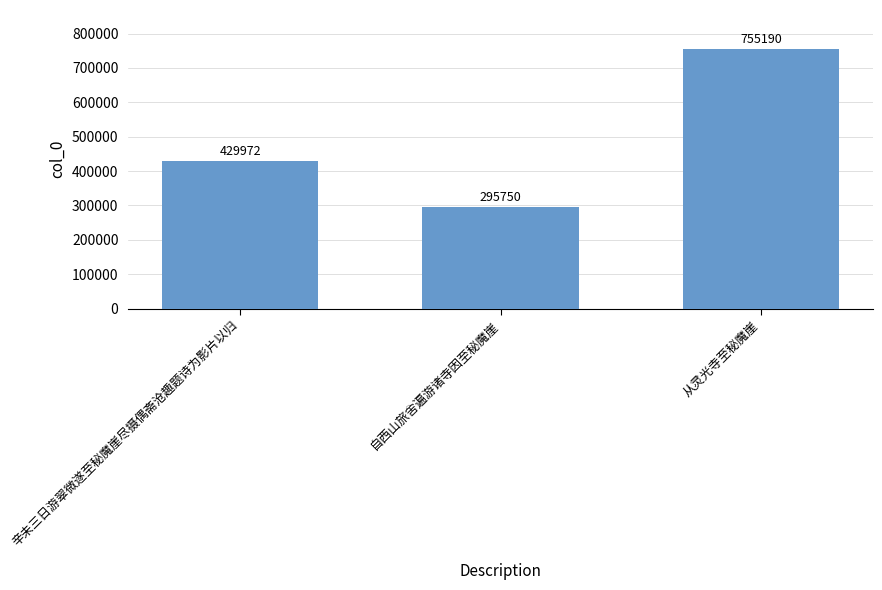

True or false: the data shows 295750 at 自西山旅舍遍游诸寺因至秘魔崖.

True